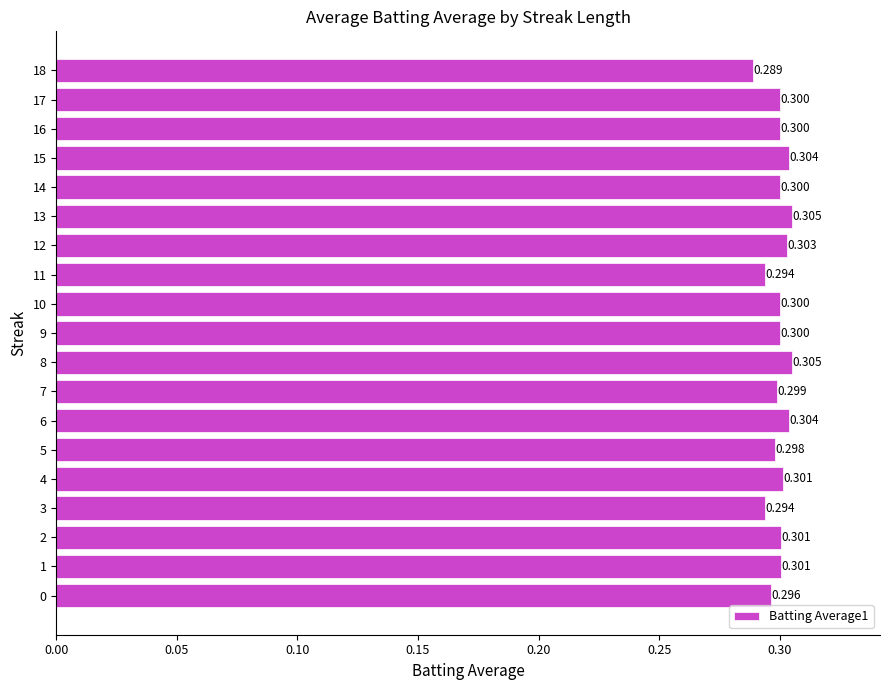

How many bars are there in total?

19